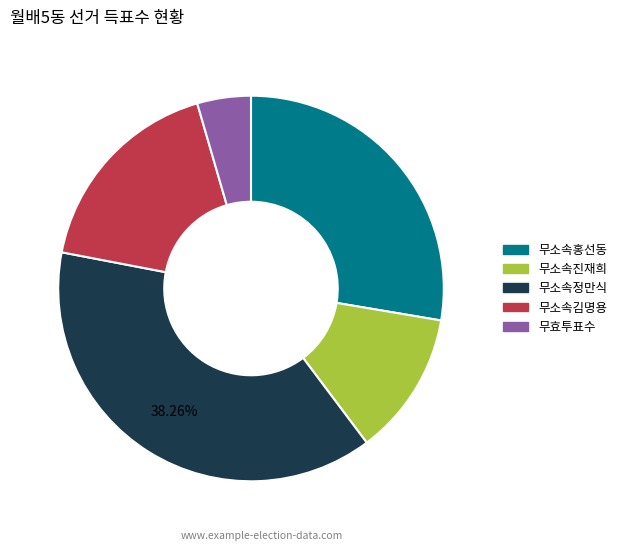

To the nearest percent, what is the difference between the 무효투표수 and 무소속진재희 slice percentages?

8%